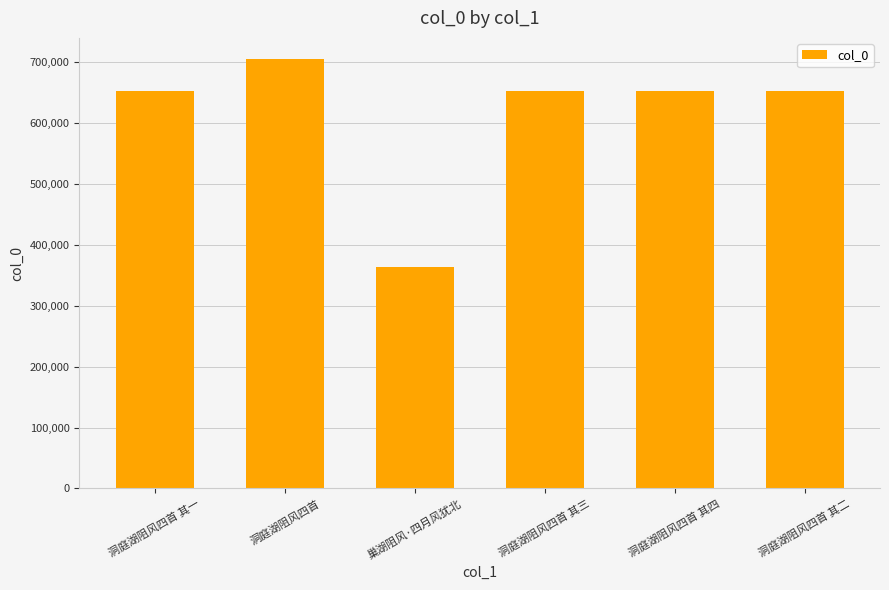

Does the chart contain stacked bars?

No